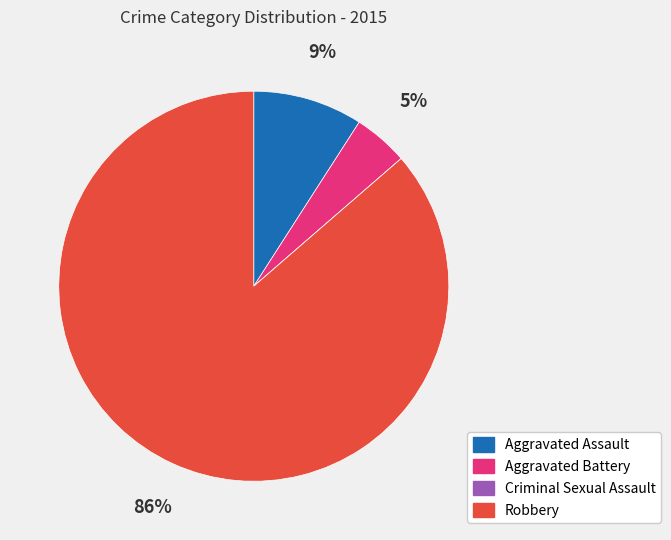

Is it true that Robbery is 86% of the pie?

True